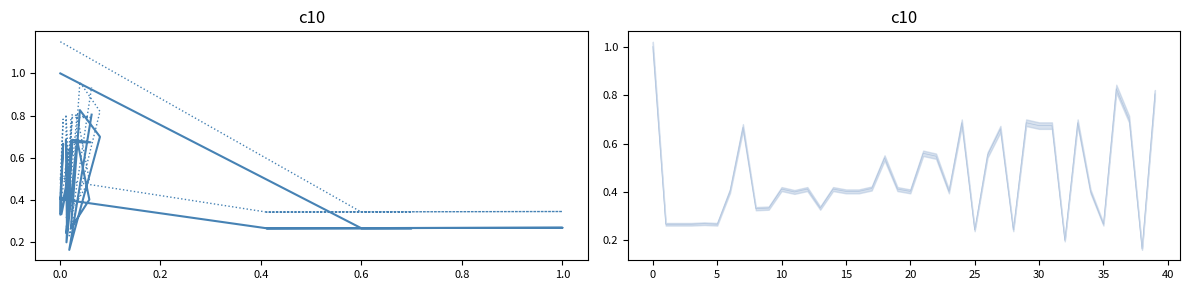

What is the value of the Leve EXP point at the 18th from the left?

0.4